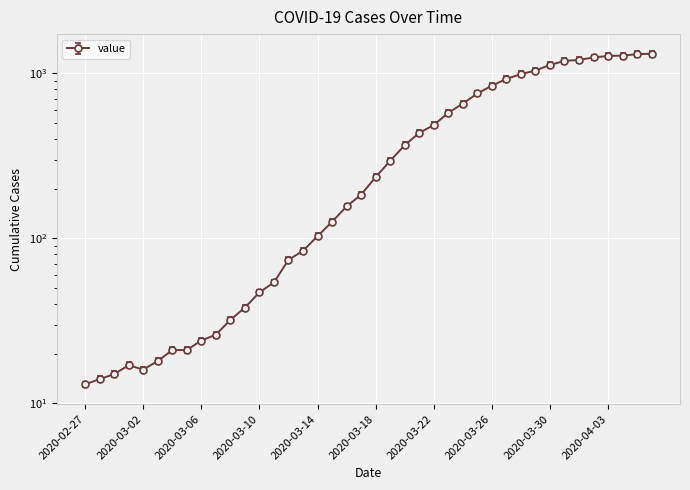

Which has a higher value, 2020-03-04 or 2020-04-03?

2020-04-03